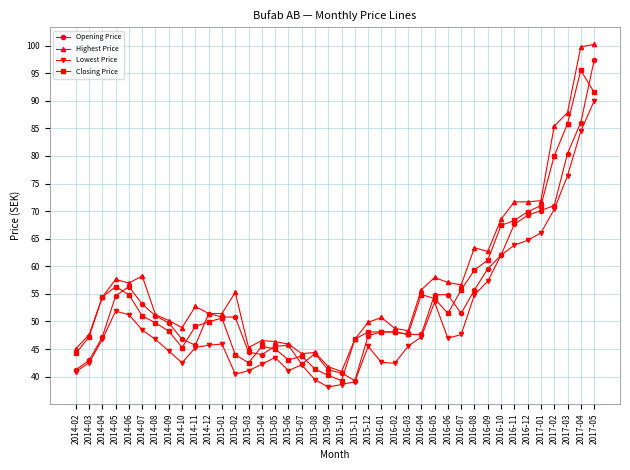

True or false: Opening Price has a value of 14.0 at 2016-09.

False